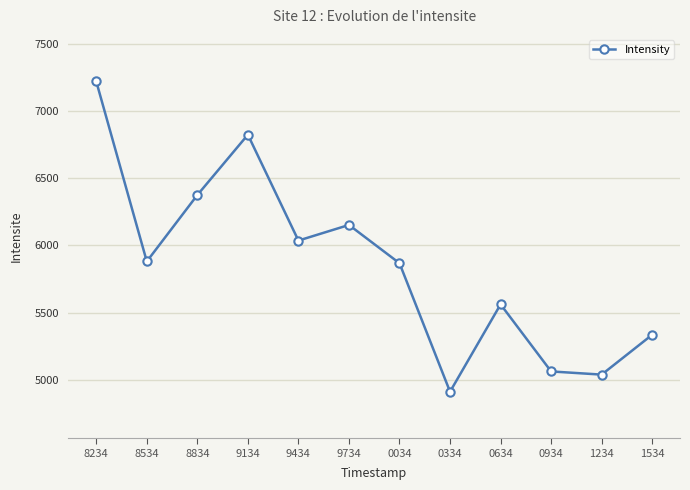

What is the value of the 10th point from the left?

5062.7